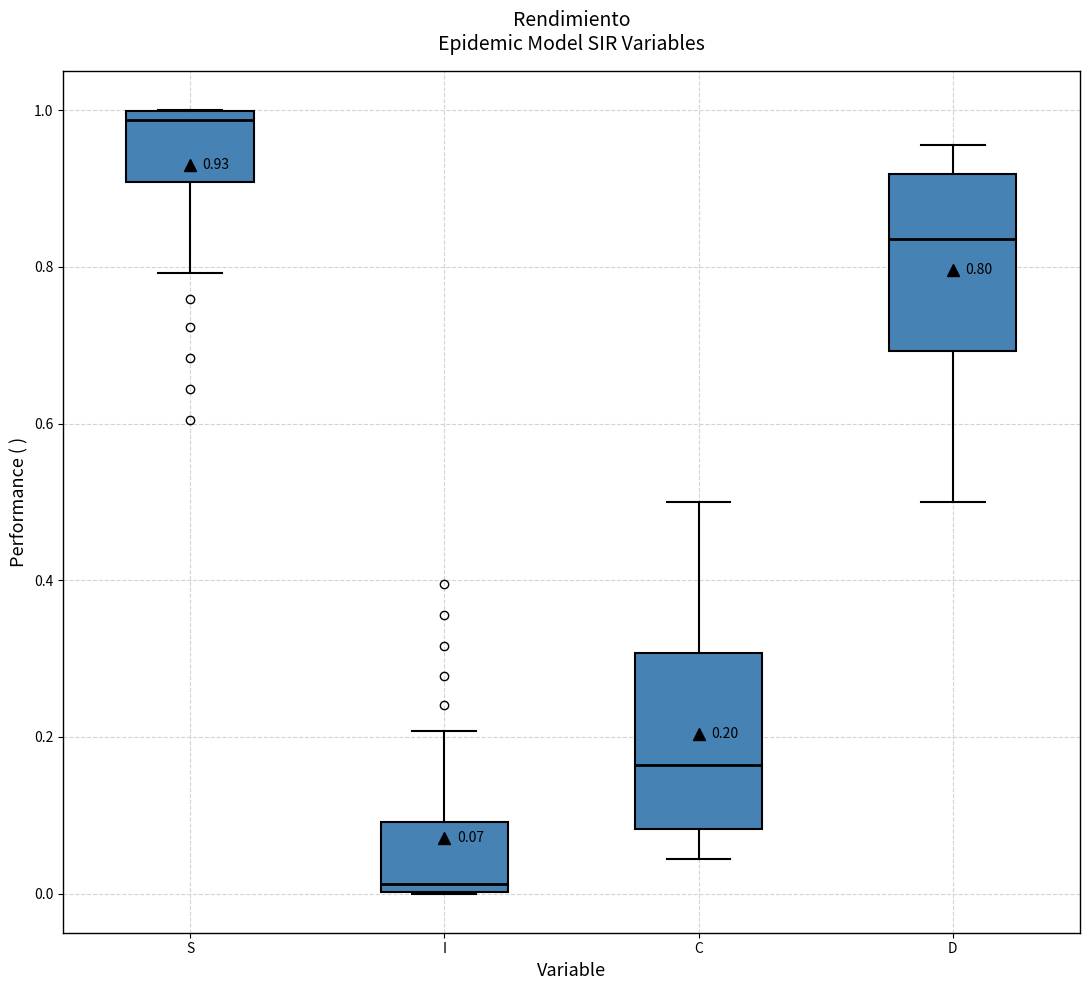

Which box has the highest median line?

S